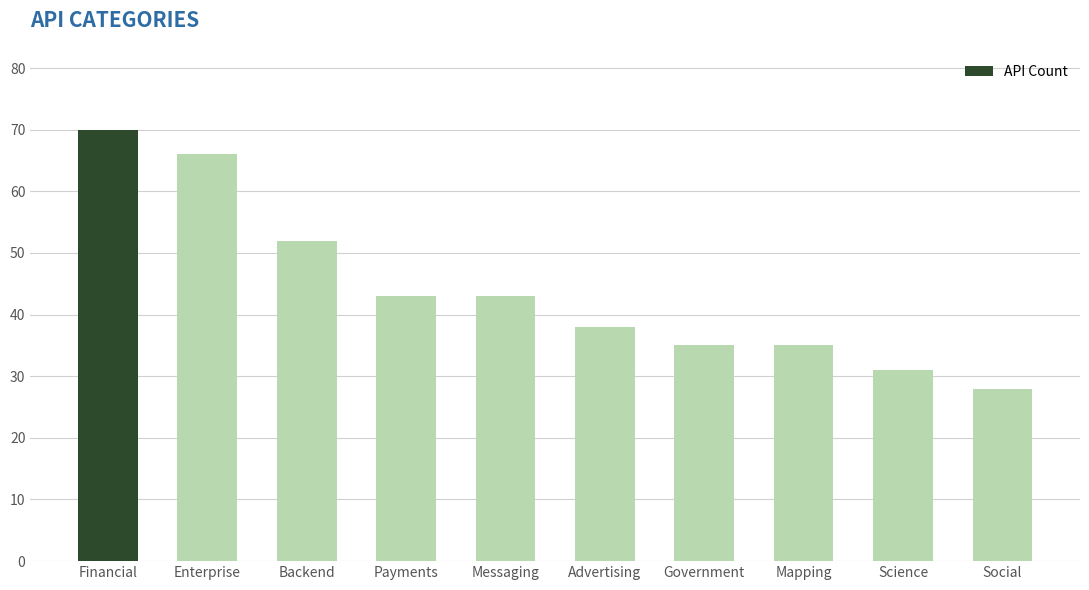

The chart shows a value of 64 at Messaging. True or false?

False